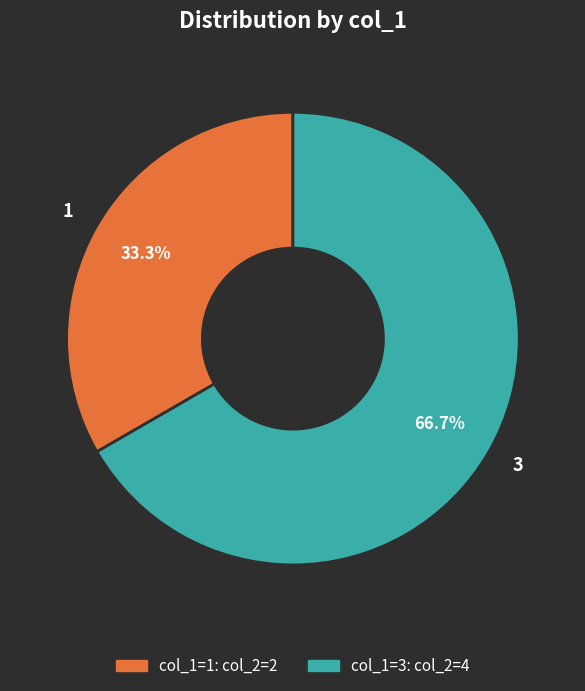

Count the number of slices in the pie.

2